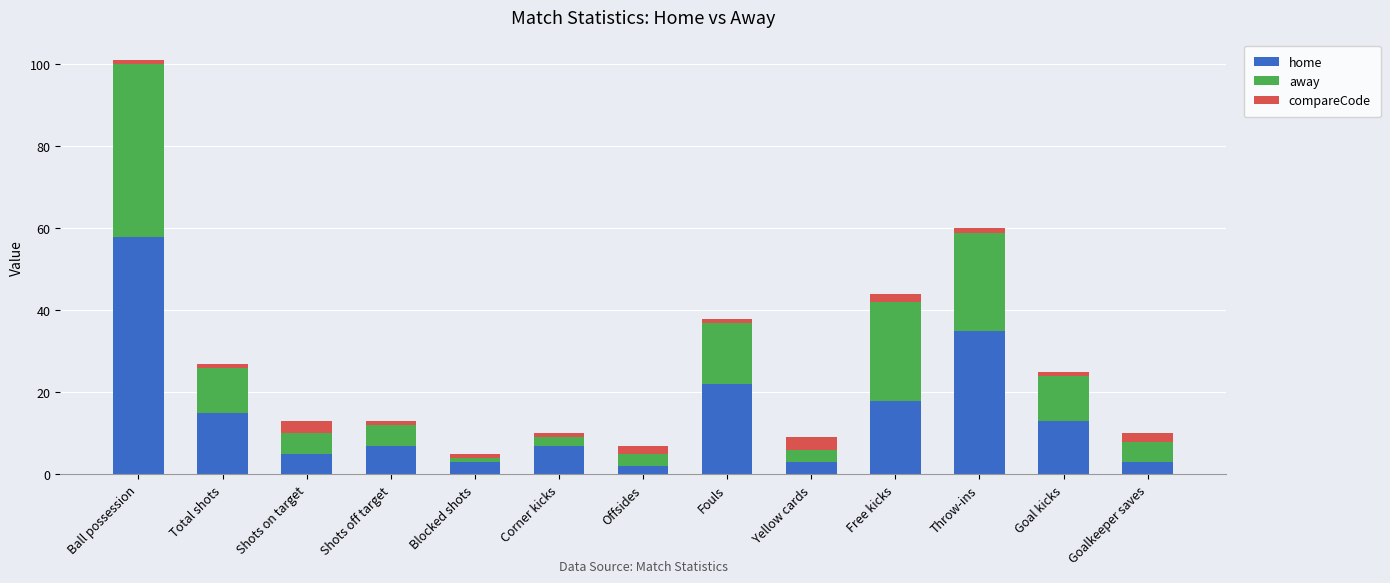

Are the bars horizontal?

No